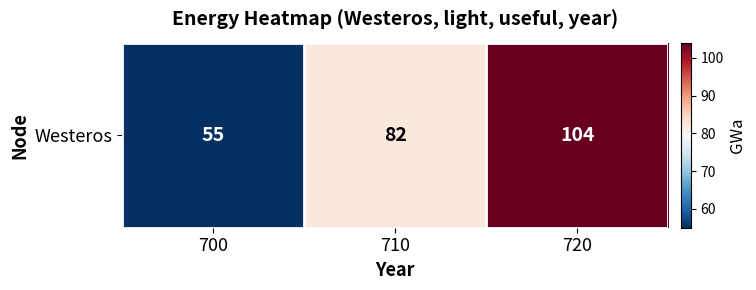

Reading left to right, extract all data points from this chart.

55	82	104